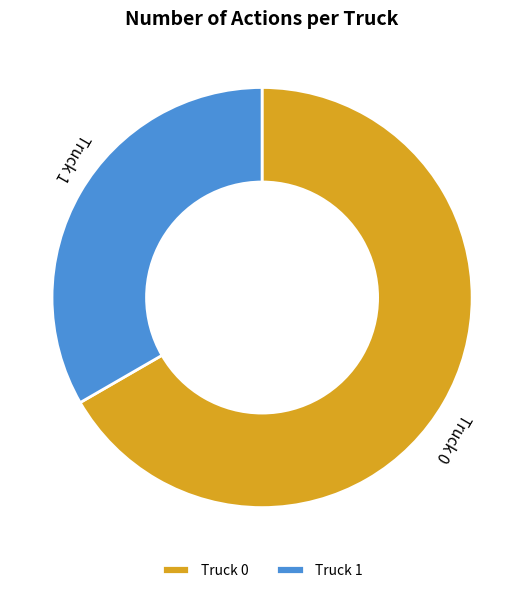

Between Truck 1 and Truck 0, which is larger?

Truck 0